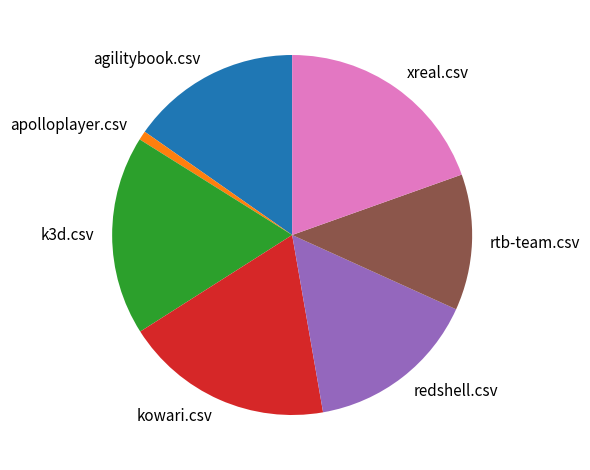

Is it true that rtb-team.csv is 7% of the pie?

False